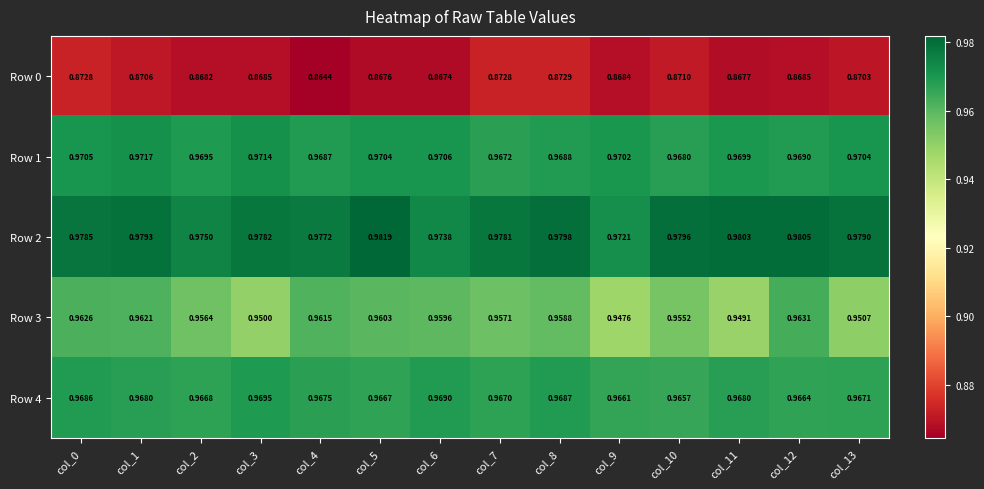

Is the value of Row 1 at col_5 greater than the value of Row 0 at col_1?

Yes